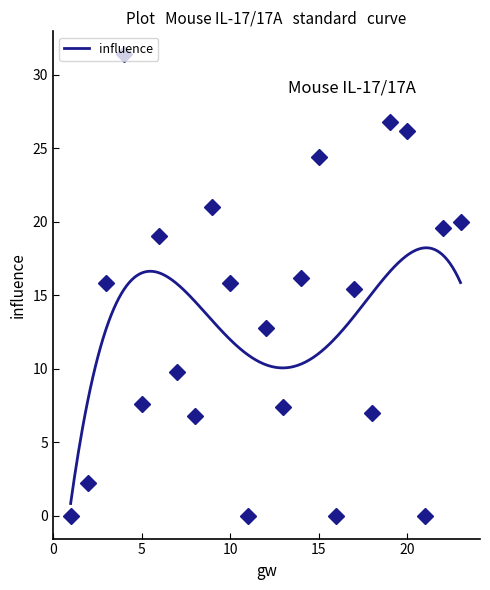

List the labels in order of value, smallest first.

1, 11, 16, 21, 2, 8, 18, 13, 5, 7, 12, 17, 3, 10, 14, 6, 22, 23, 9, 15, 20, 19, 4